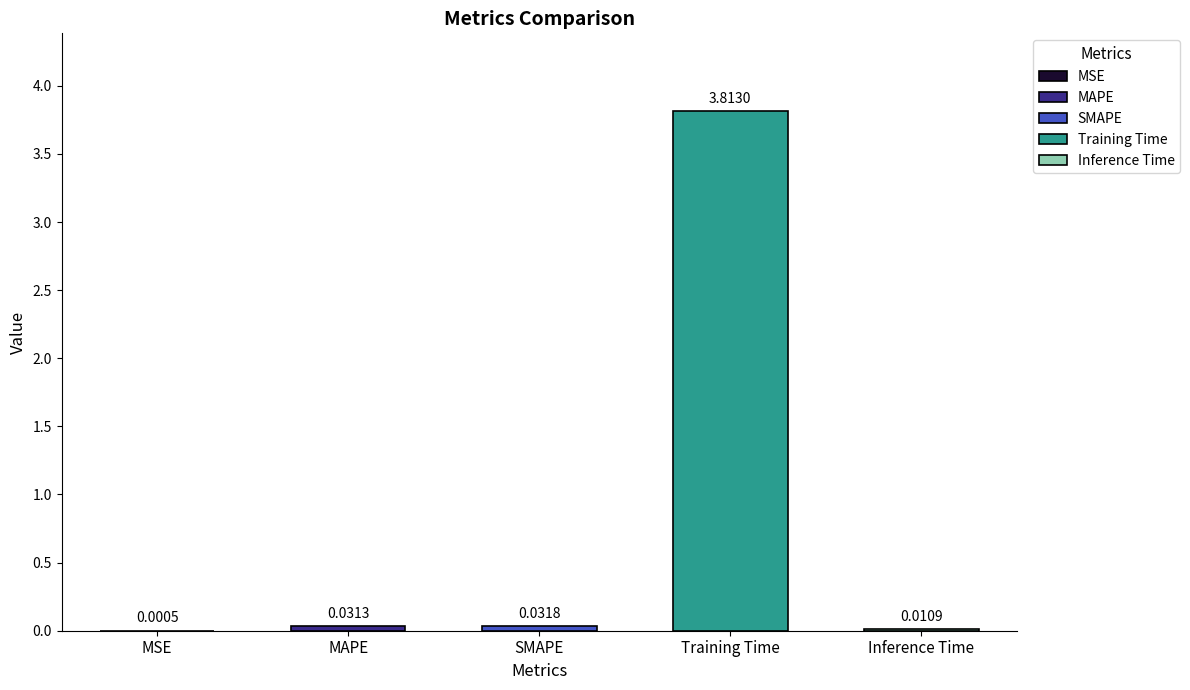

Which category has the highest value across all series?

Training Time